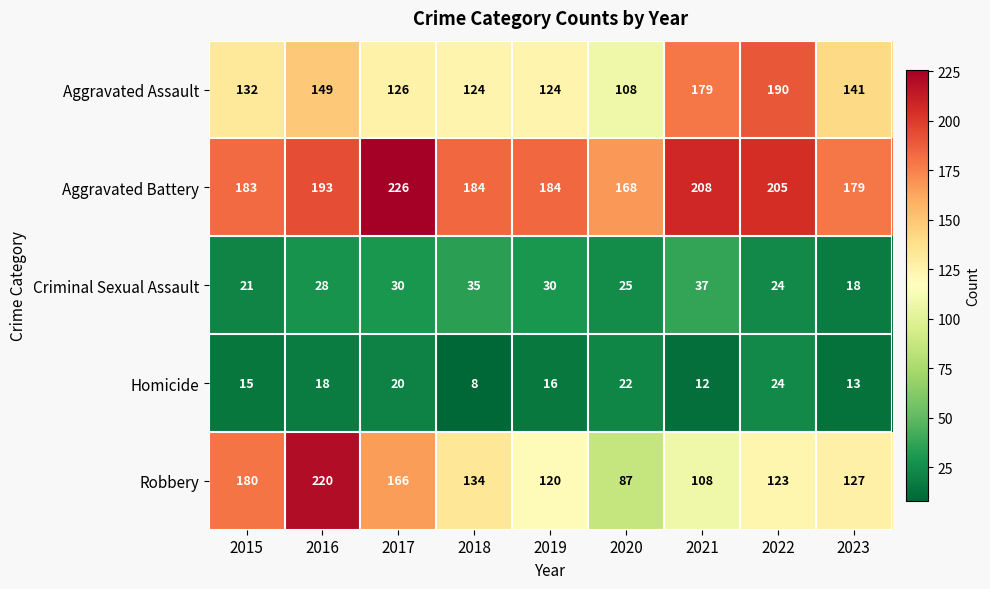

Where does the Homicide series first go above 16?

2016